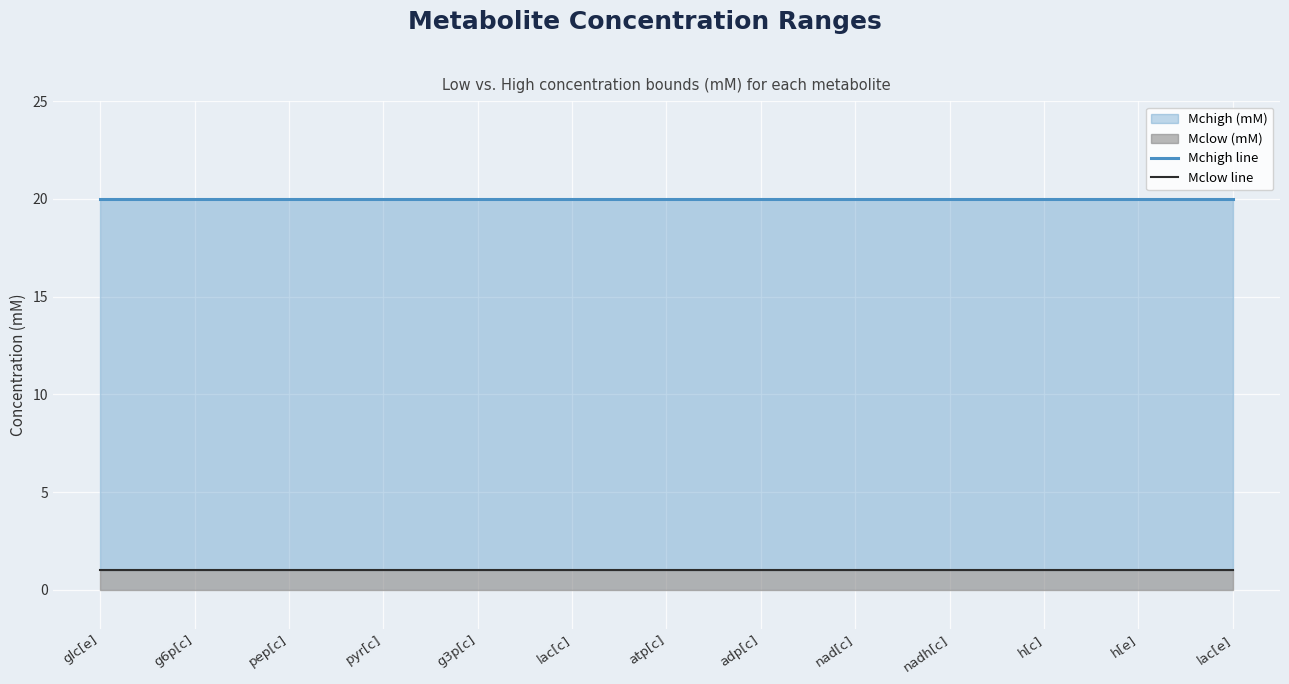

What is the sum of the Mclow line values at pyr[c] and pep[c]?

2